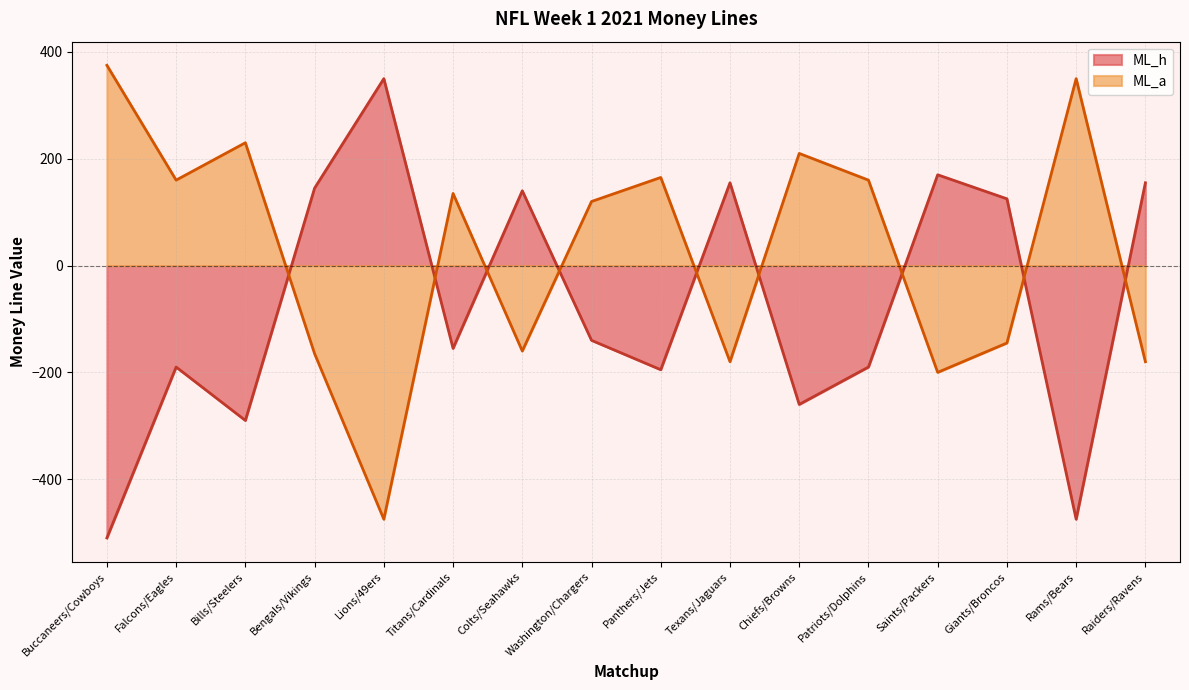

Reading left to right, what are all the values shown in this chart?

ML_h: Buccaneers/Cowboys=-510	Falcons/Eagles=-190	Bills/Steelers=-290	Bengals/Vikings=145	Lions/49ers=350	Titans/Cardinals=-155	Colts/Seahawks=140	Washington/Chargers=-140	Panthers/Jets=-195	Texans/Jaguars=155	Chiefs/Browns=-260	Patriots/Dolphins=-190	Saints/Packers=170	Giants/Broncos=125	Rams/Bears=-475	Raiders/Ravens=155
ML_a: Buccaneers/Cowboys=375	Falcons/Eagles=160	Bills/Steelers=230	Bengals/Vikings=-165	Lions/49ers=-475	Titans/Cardinals=135	Colts/Seahawks=-160	Washington/Chargers=120	Panthers/Jets=165	Texans/Jaguars=-180	Chiefs/Browns=210	Patriots/Dolphins=160	Saints/Packers=-200	Giants/Broncos=-145	Rams/Bears=350	Raiders/Ravens=-180